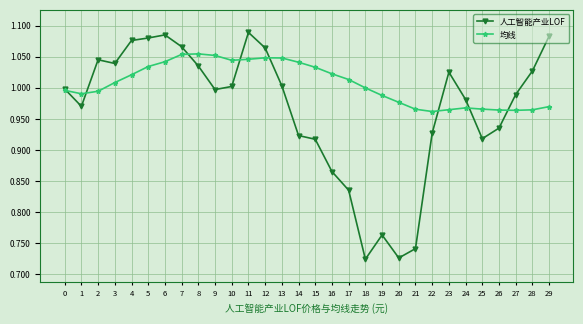

Rank the series by their average value, from lowest to highest.

人工智能产业LOF, 均线